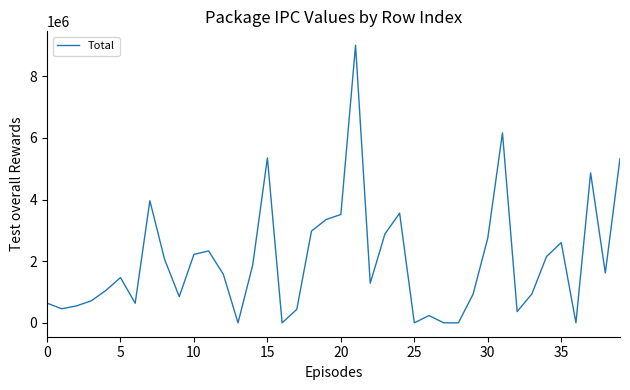

What is the maximum value shown in the chart?

9004263.0